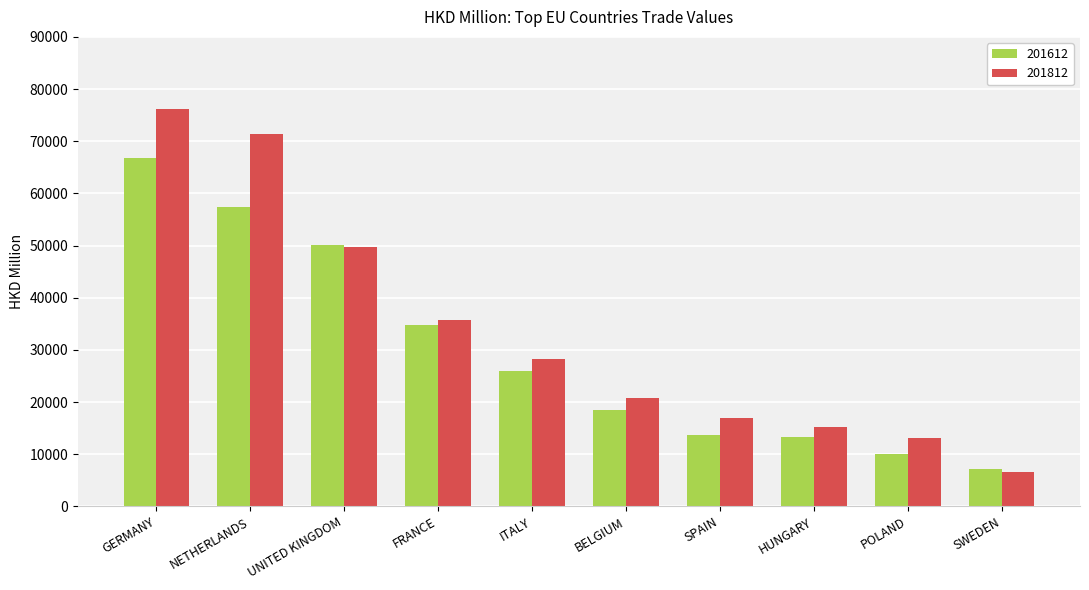

Where is 201812 nearest to the value 41358?

FRANCE